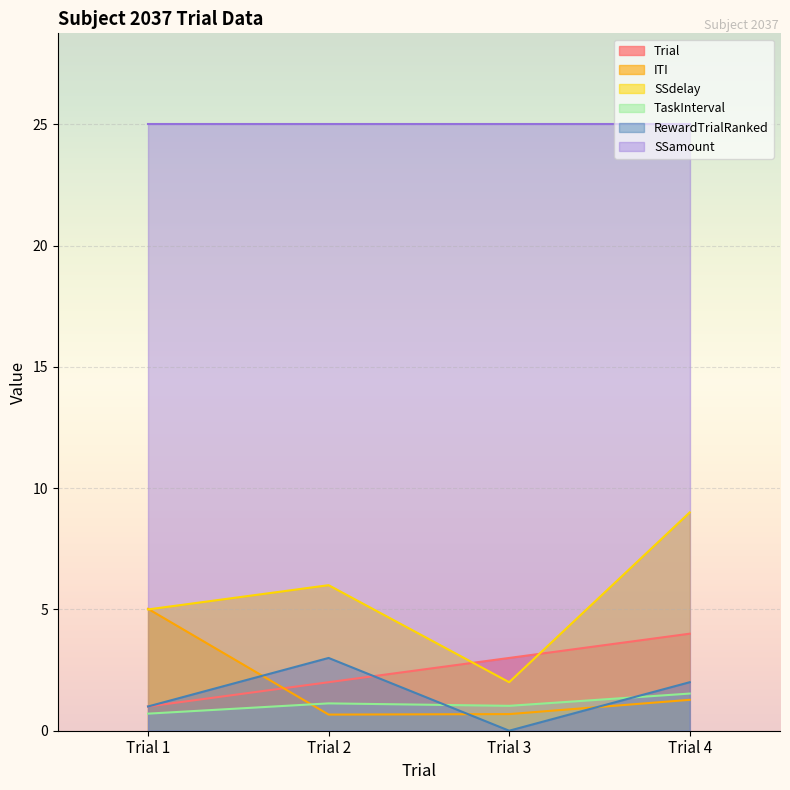

Between Trial 2 and Trial 4, which series saw the biggest shift?

SSdelay